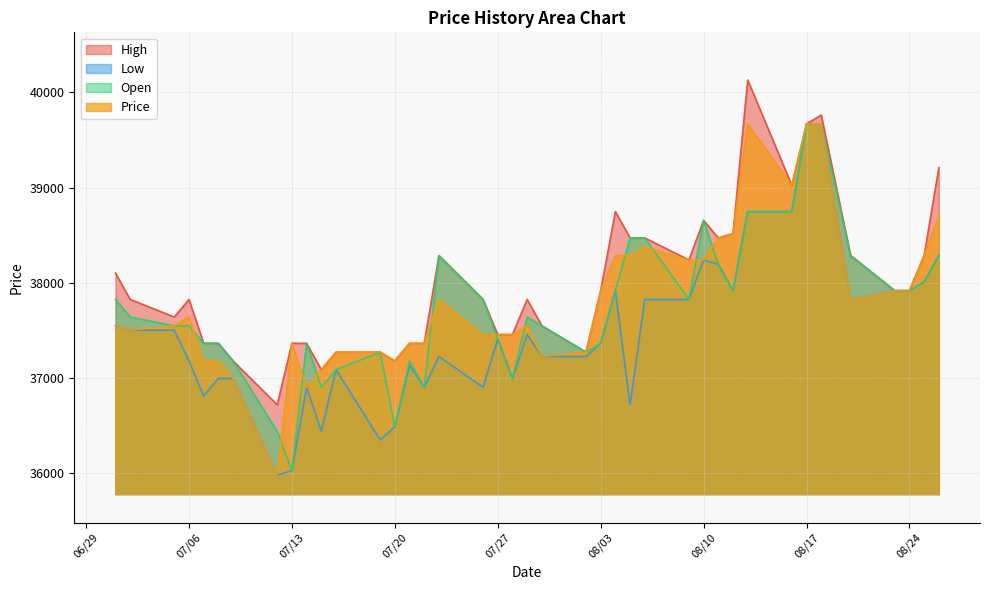

What is the difference between the maximum and second lowest values in the Low series?

3644